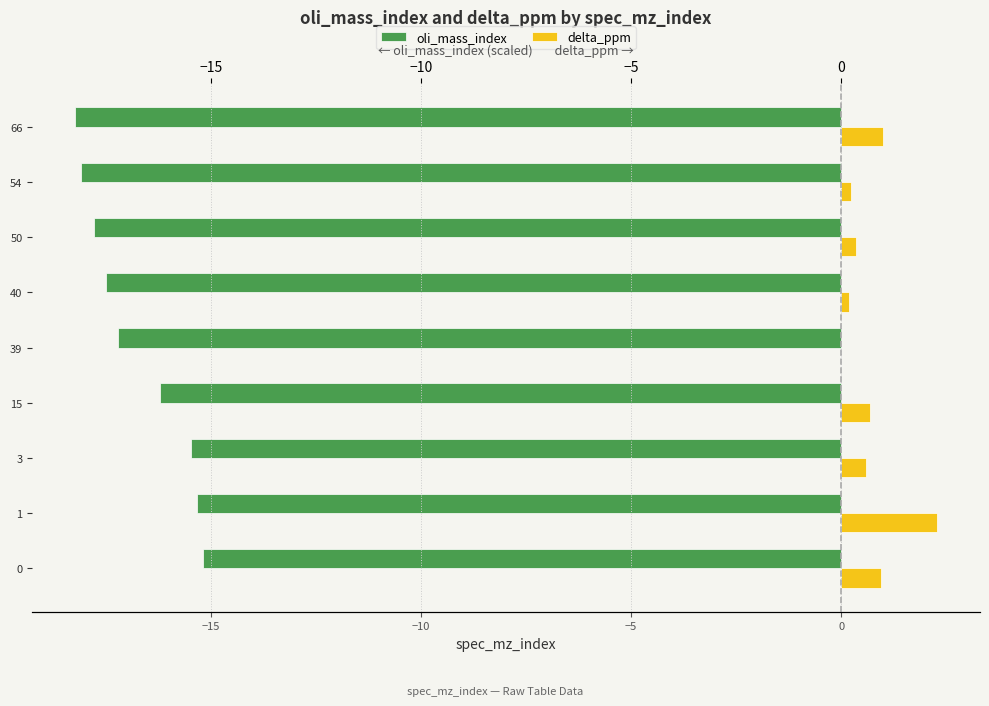

The value of oli_mass_index at 1 is -7.5. True or false?

False